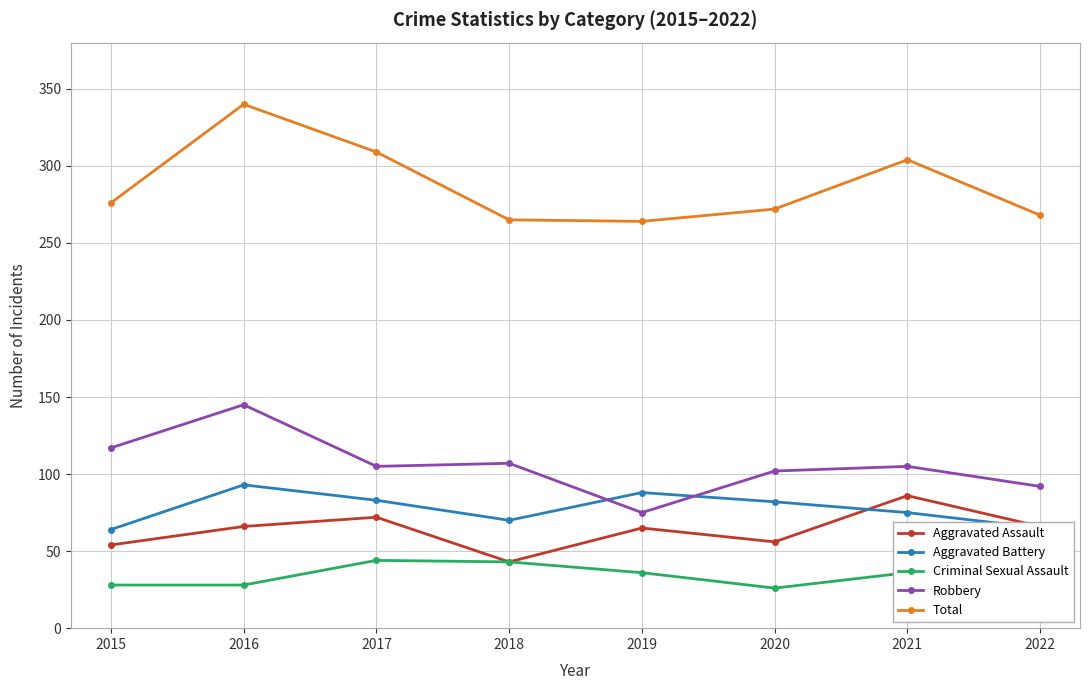

What is the lowest value of the Robbery series?

75